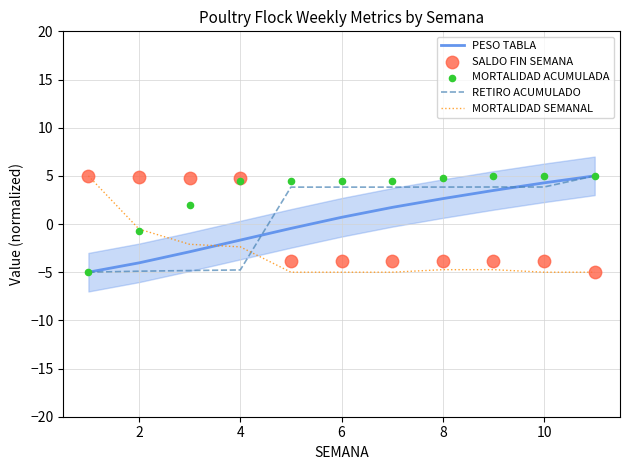

Which series has the largest total across all categories?

MORTALIDAD ACUMULADA